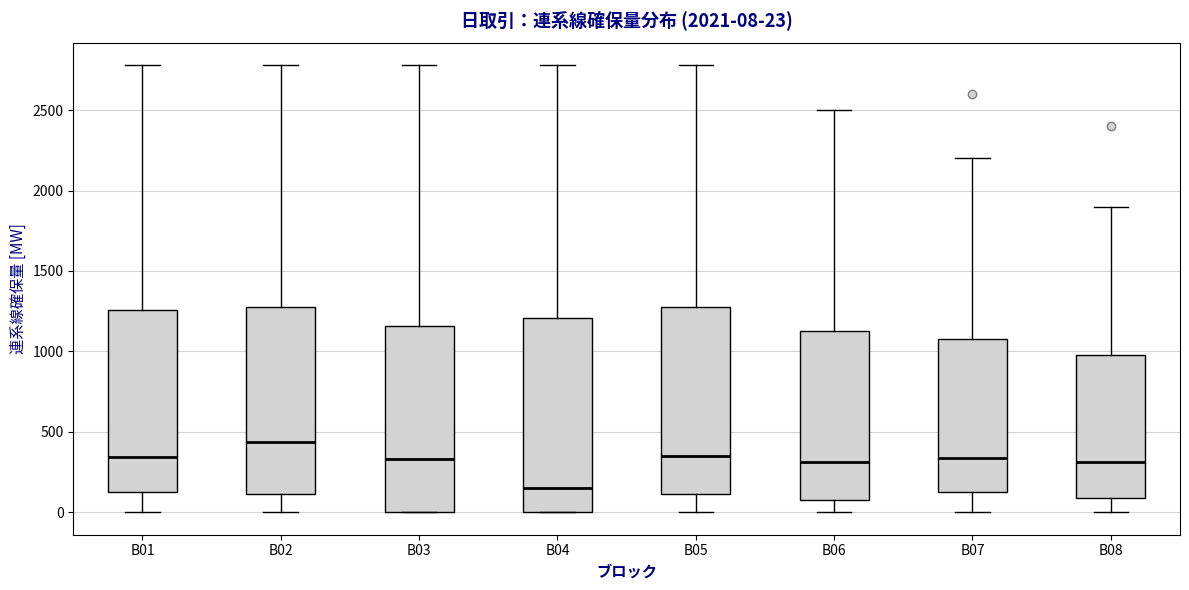

Which box's median line is the highest?

B02